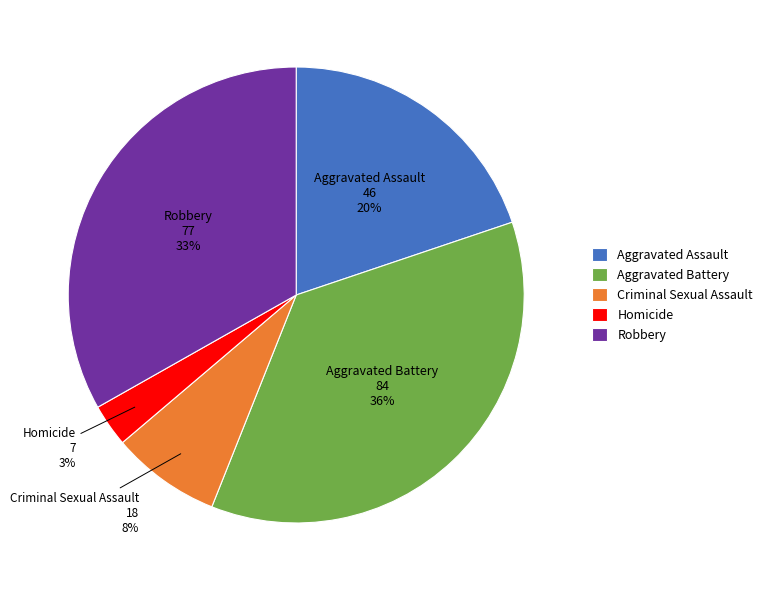

Do Criminal Sexual Assault and Homicide together represent more than half of the pie?

No